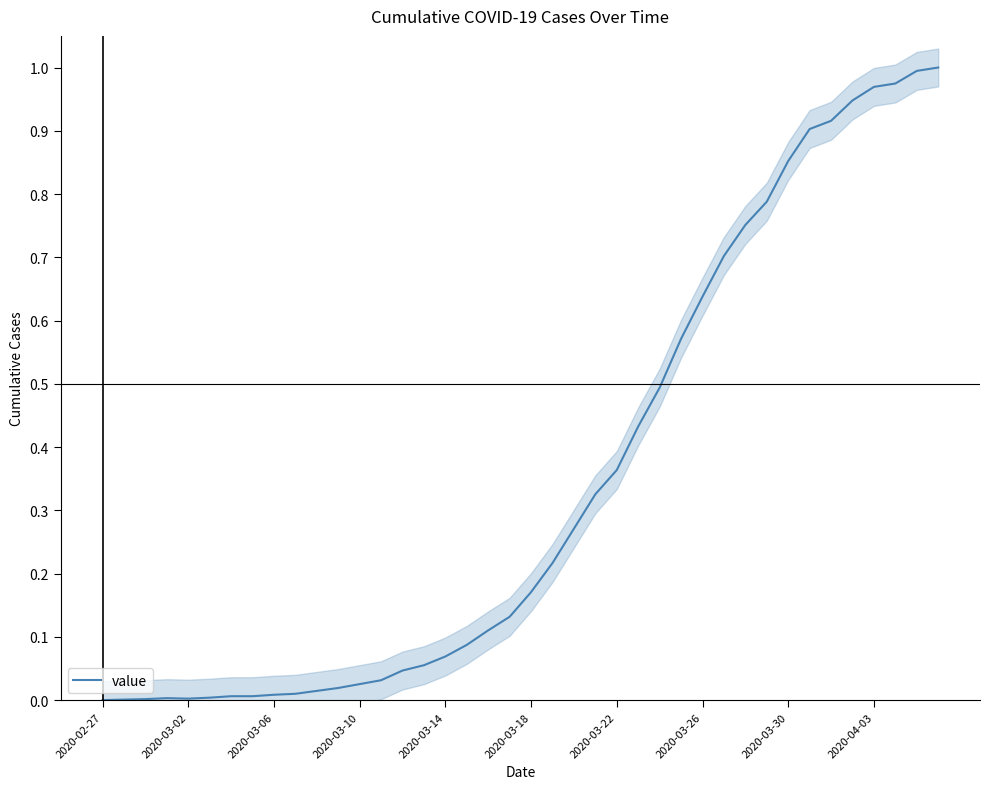

What is the maximum value shown in the chart?

1.0